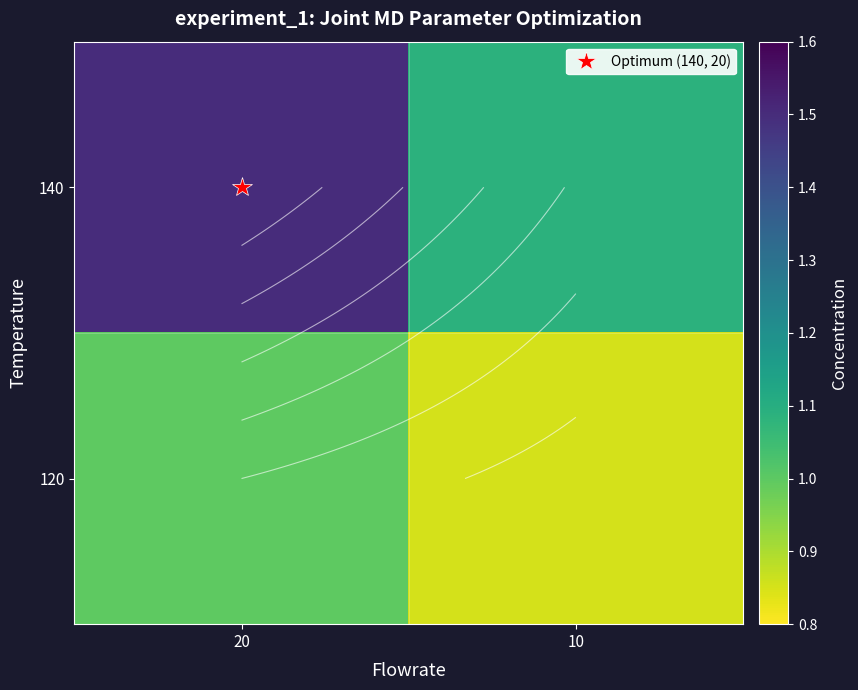

Count the number of data series in this chart.

2